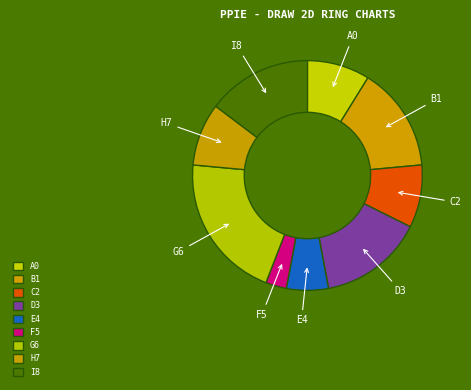

How many slices are in this pie chart?

9